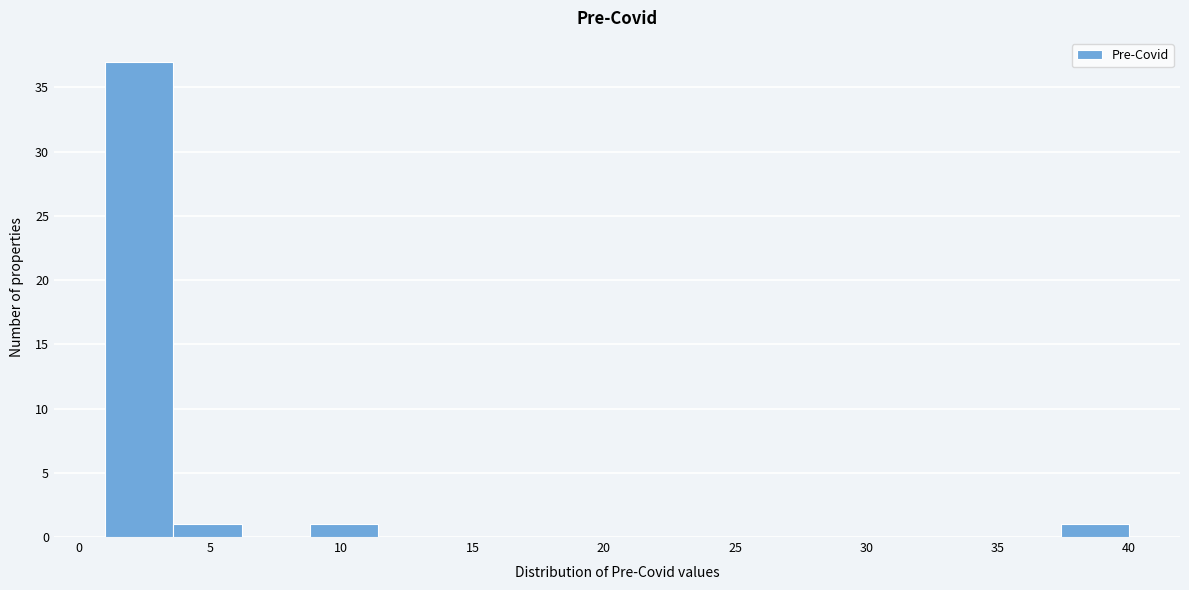

Reading left to right, list every bar in this chart as the range it spans on the x-axis followed by its height. Neither the bar edges nor the heights are printed on the chart, so give them approximately, as read against the axes.

1.0 to 3.6: 37
3.6 to 6.2: 1
6.2 to 8.8: 0
8.8 to 11.4: 1
11.4 to 14.0: 0
14.0 to 16.6: 0
16.6 to 19.2: 0
19.2 to 21.8: 0
21.8 to 24.4: 0
24.4 to 27.0: 0
27.0 to 29.6: 0
29.6 to 32.2: 0
32.2 to 34.8: 0
34.8 to 37.4: 0
37.4 to 40.0: 1